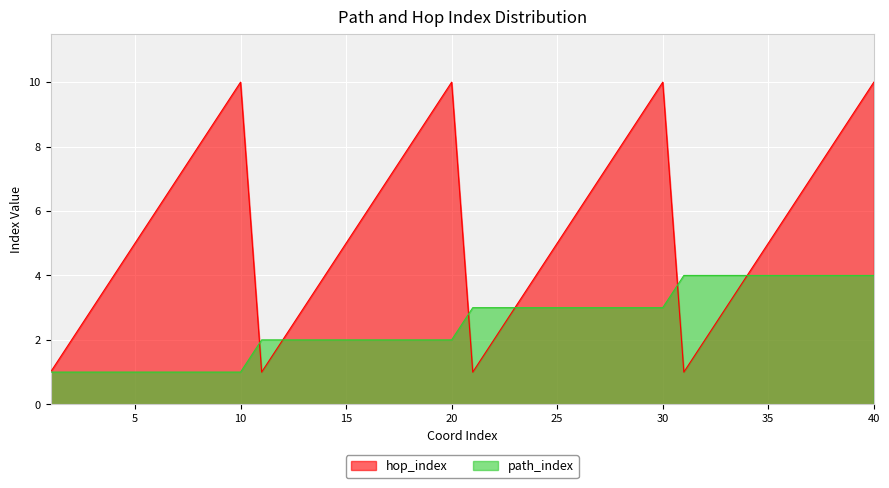

How many series are shown in this chart?

2